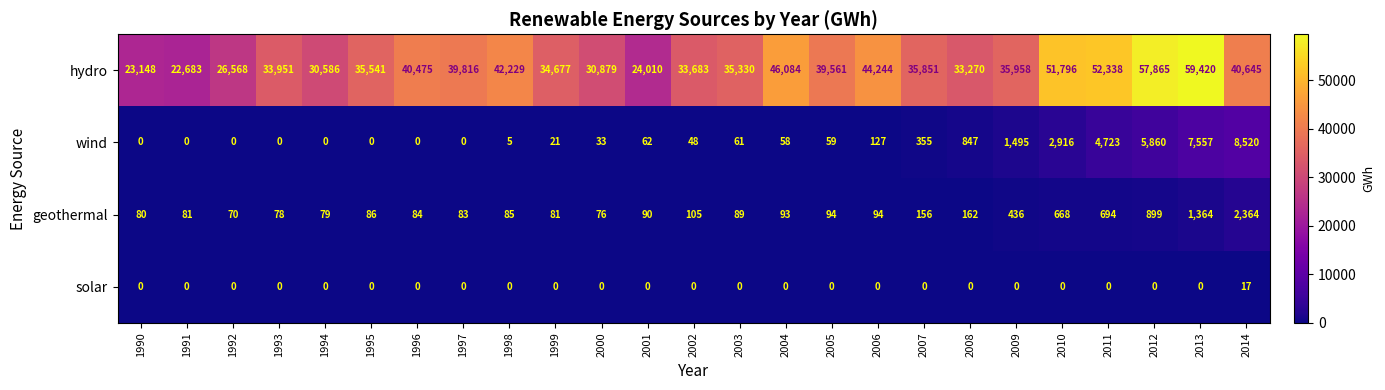

Rank the series by their maximum value, from highest to lowest.

hydro, wind, geothermal, solar